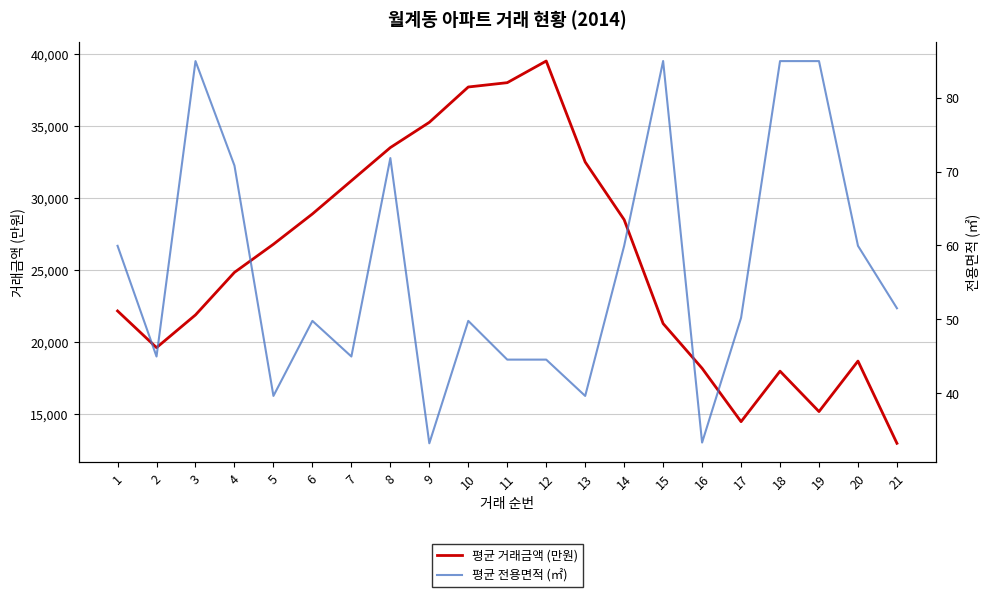

What is the difference between the maximum and minimum values in the 평균 거래금액 (만원) series?

26500